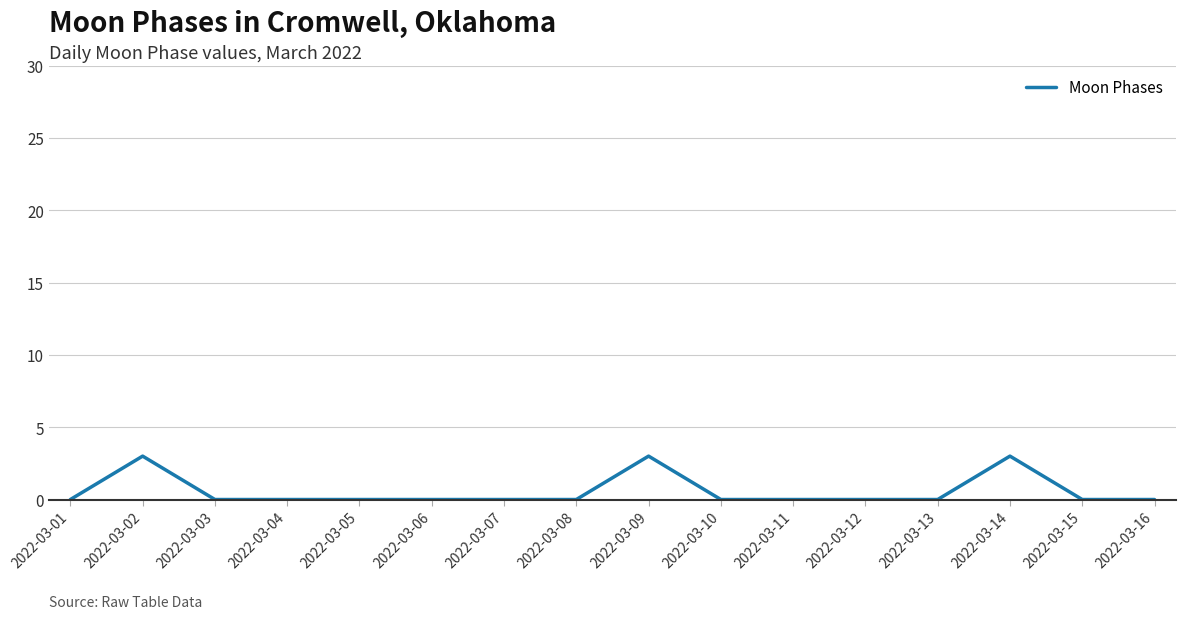

At which category does the data reach its first local peak?

2022-03-02